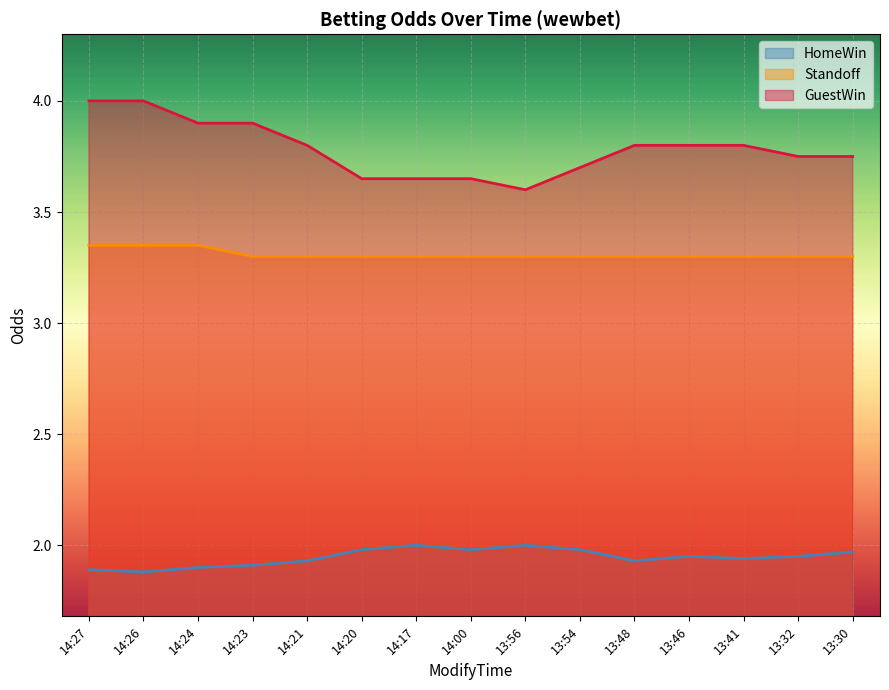

True or false: HomeWin and GuestWin intersect in this chart.

False